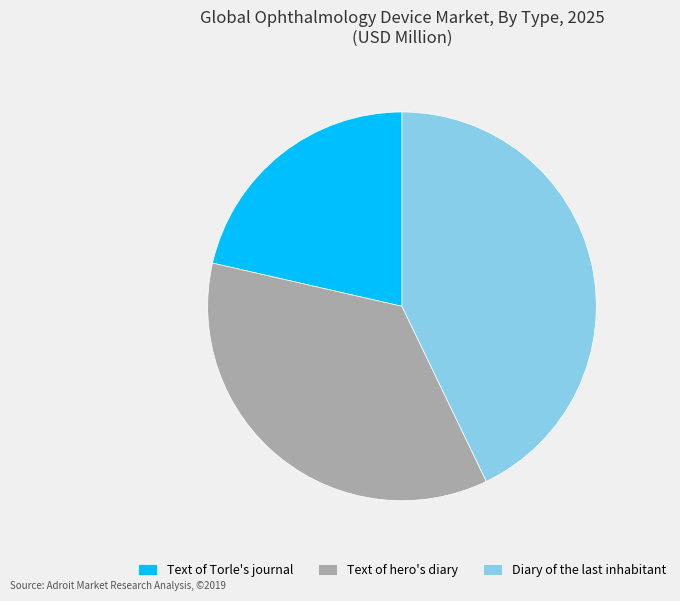

Rank the categories by value from highest to lowest.

Diary of the last inhabitant, Text of hero's diary, Text of Torle's journal